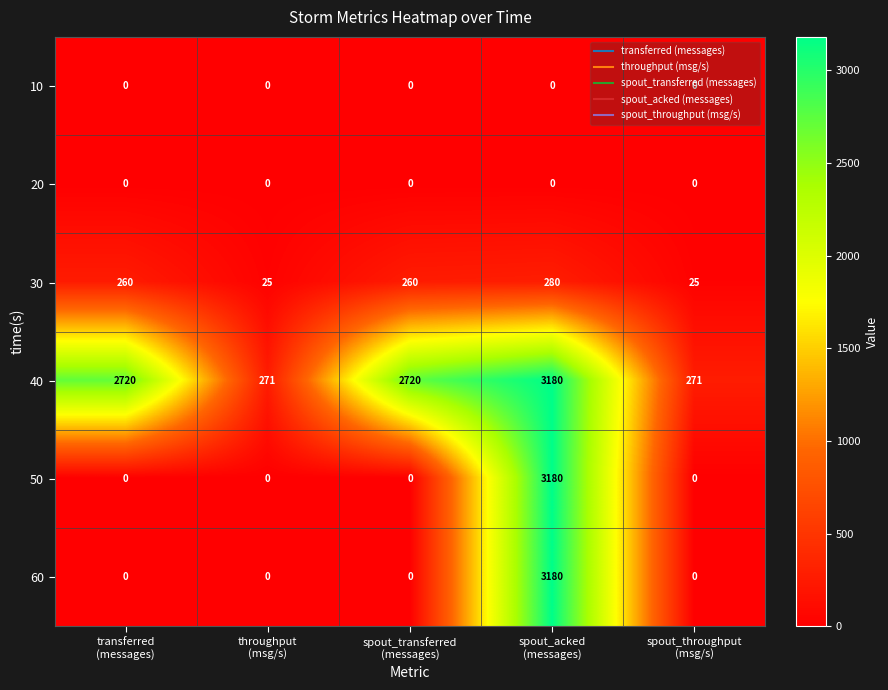

What is the difference between the second highest and second lowest values in the 40 series?

2449